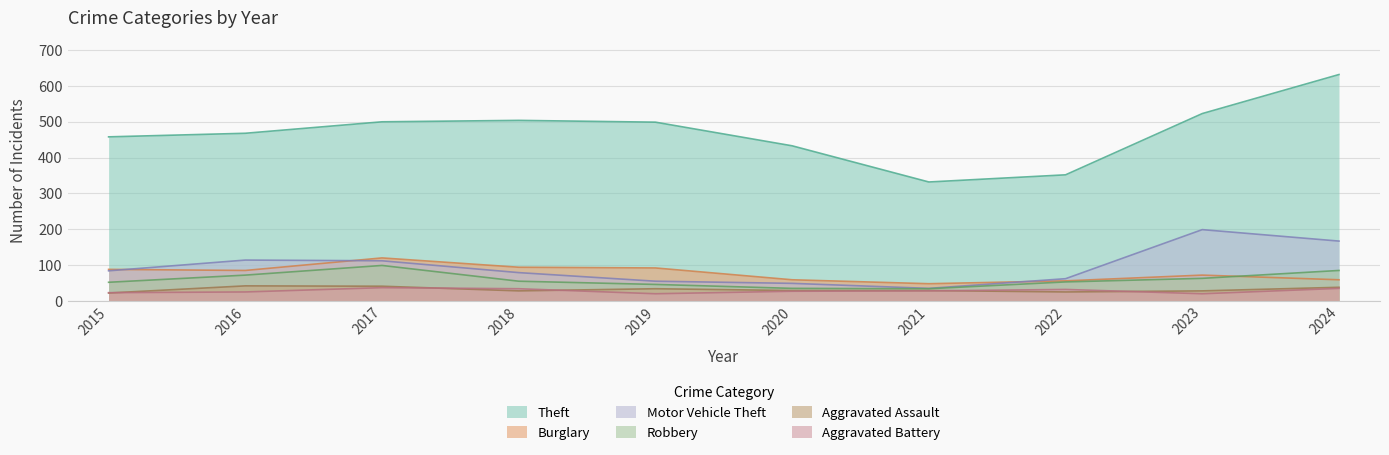

Does the chart have visible grid lines?

Yes